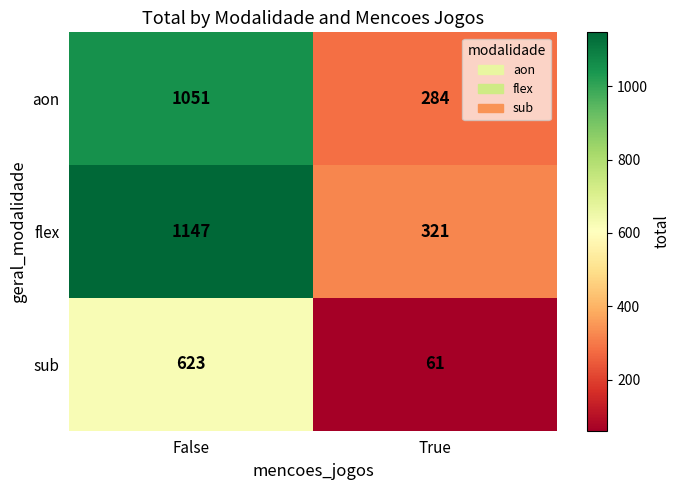

Reading left to right, what are all the values shown in this chart?

aon: 1051	284
flex: 1147	321
sub: 623	61